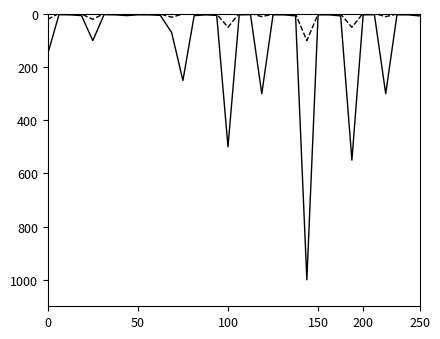

What is the maximum value shown in the chart?

1000.0